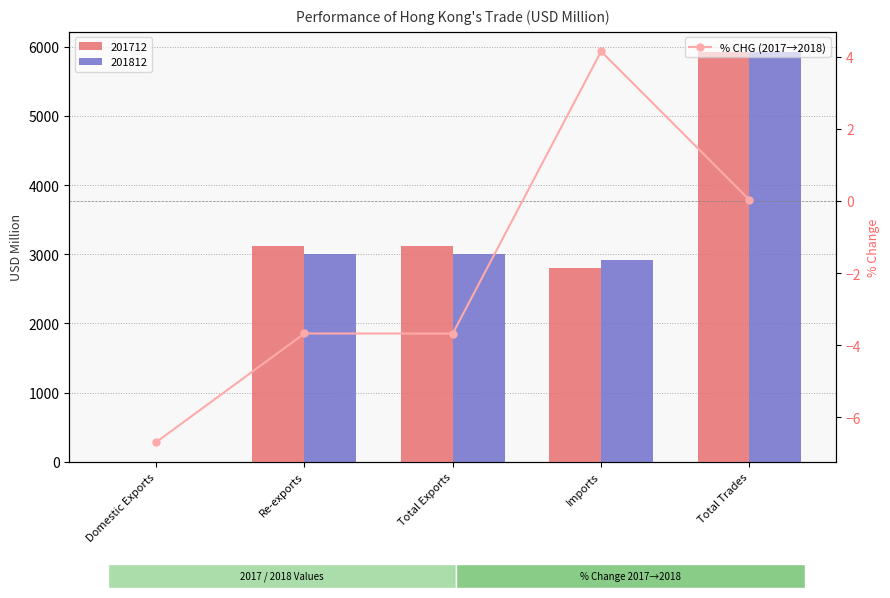

How many values are below zero?

3